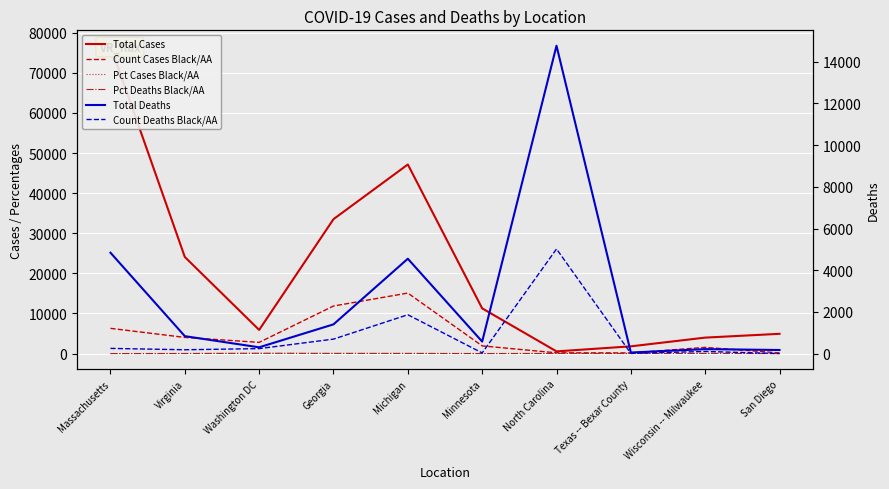

What is the value of the Pct Cases Black/AA point at the 10th from the left?

3.4